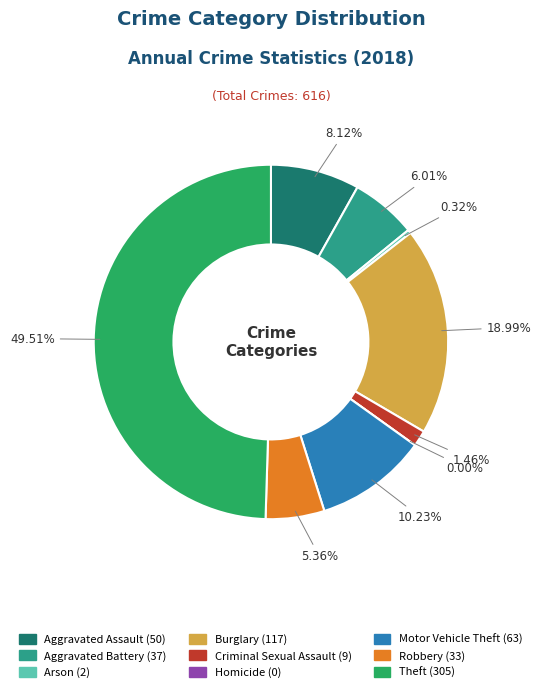

What is the smallest slice in the pie chart?

Homicide